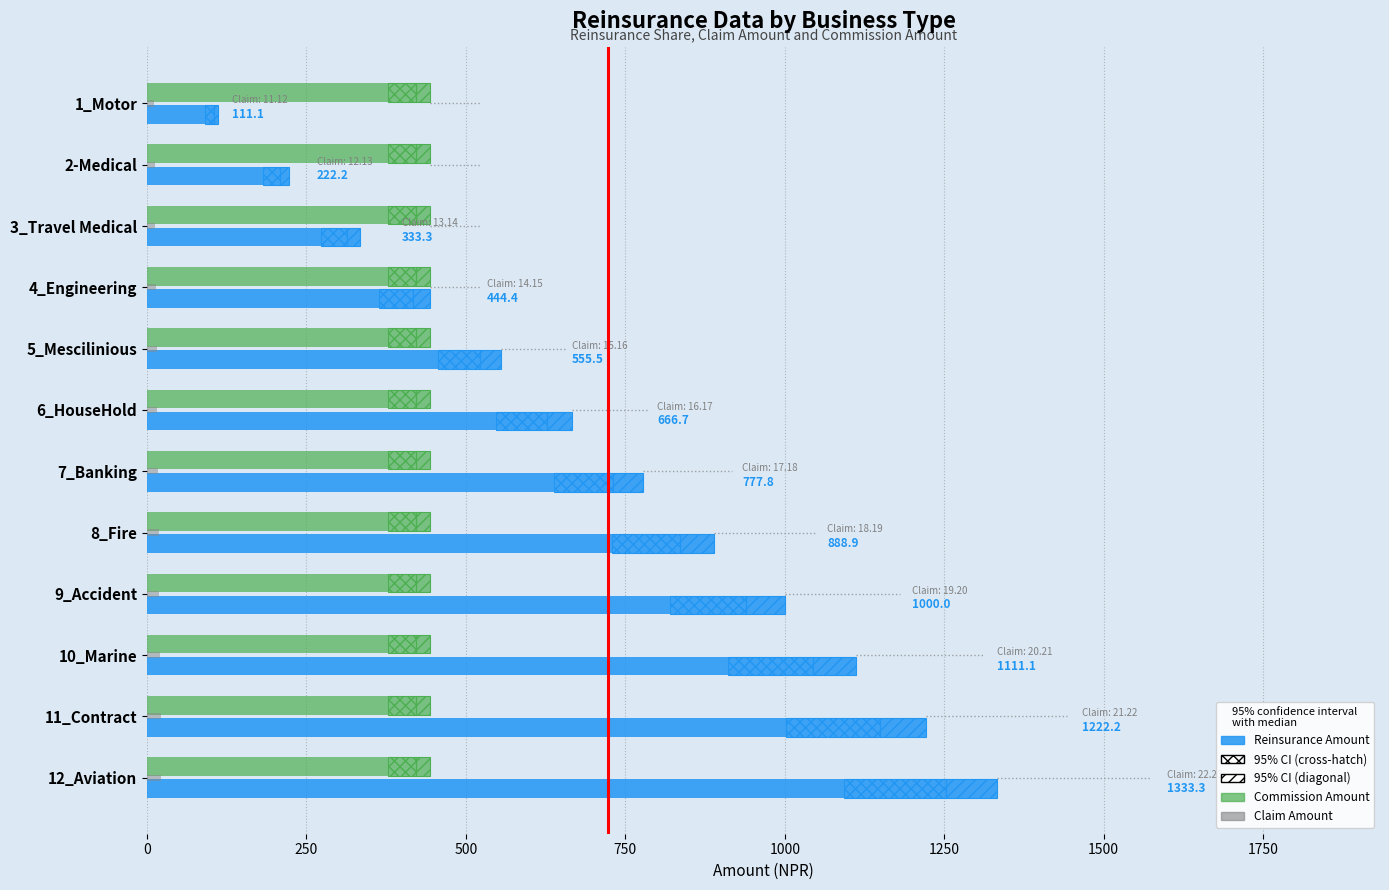

What are all the series names shown in the legend?

Reinsurance Amount, Commission Amount, Claim Amount